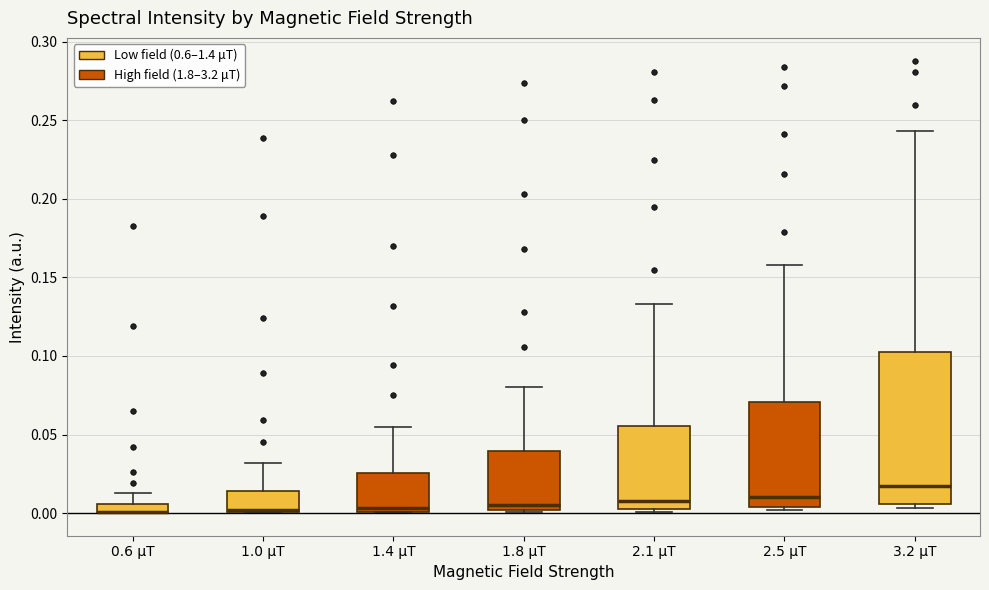

Which box is the tallest, from its lower edge to its upper edge?

3.2 μT